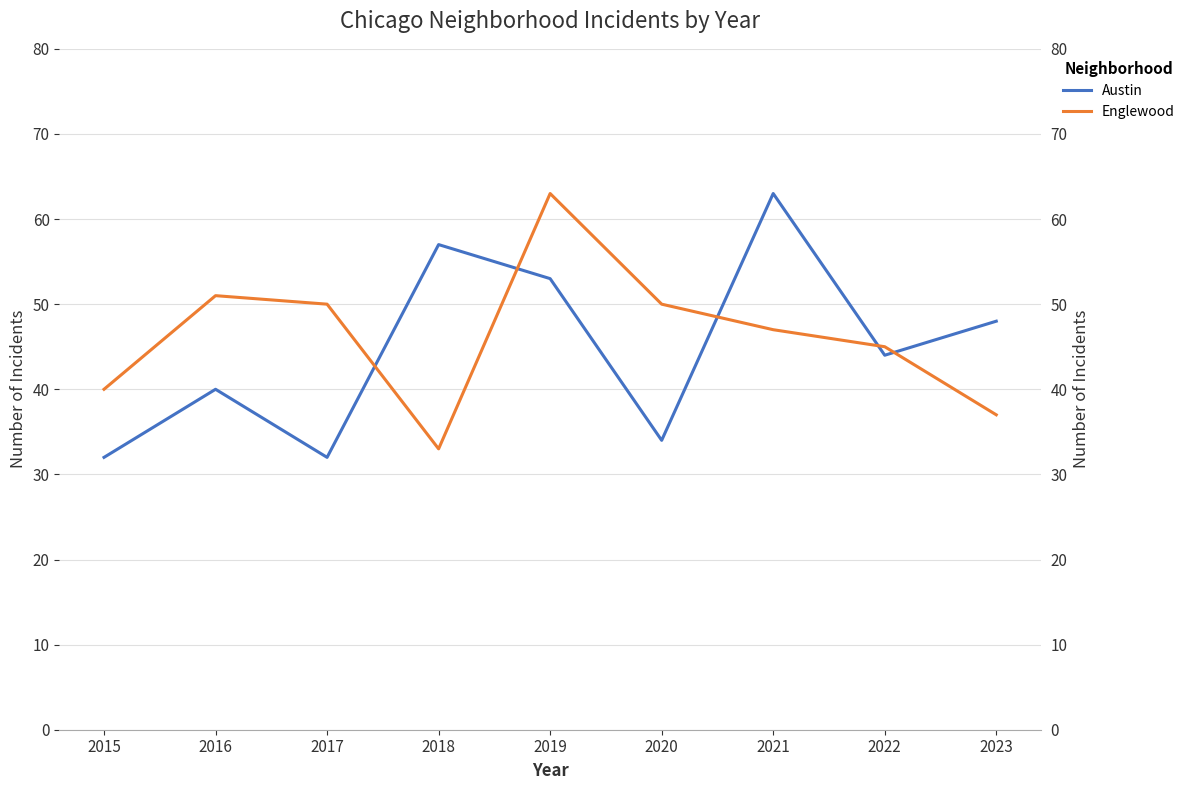

At which category does Englewood reach its first local peak?

2016